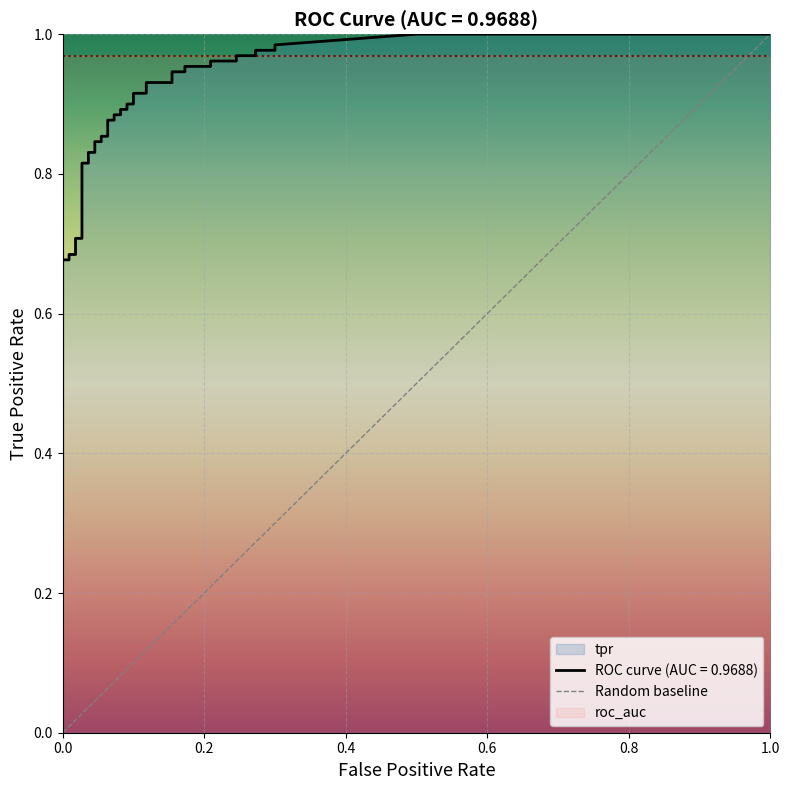

Rank the categories by value from lowest to highest.

0.0, 1.0